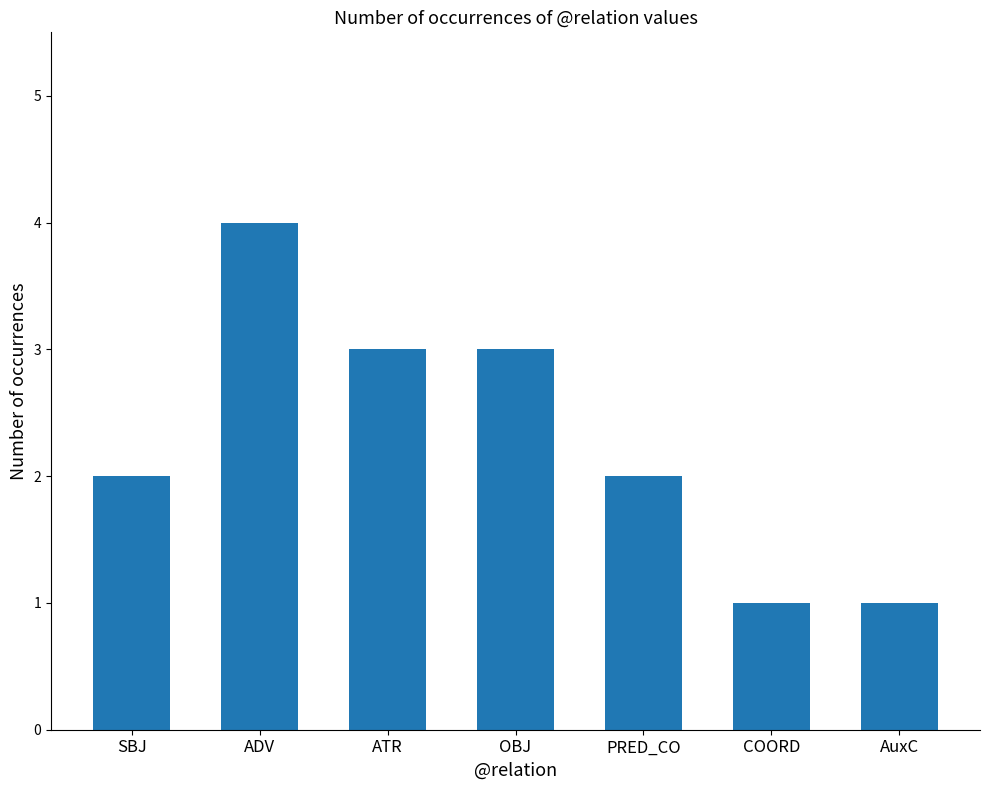

How many distinct data groups are displayed?

1